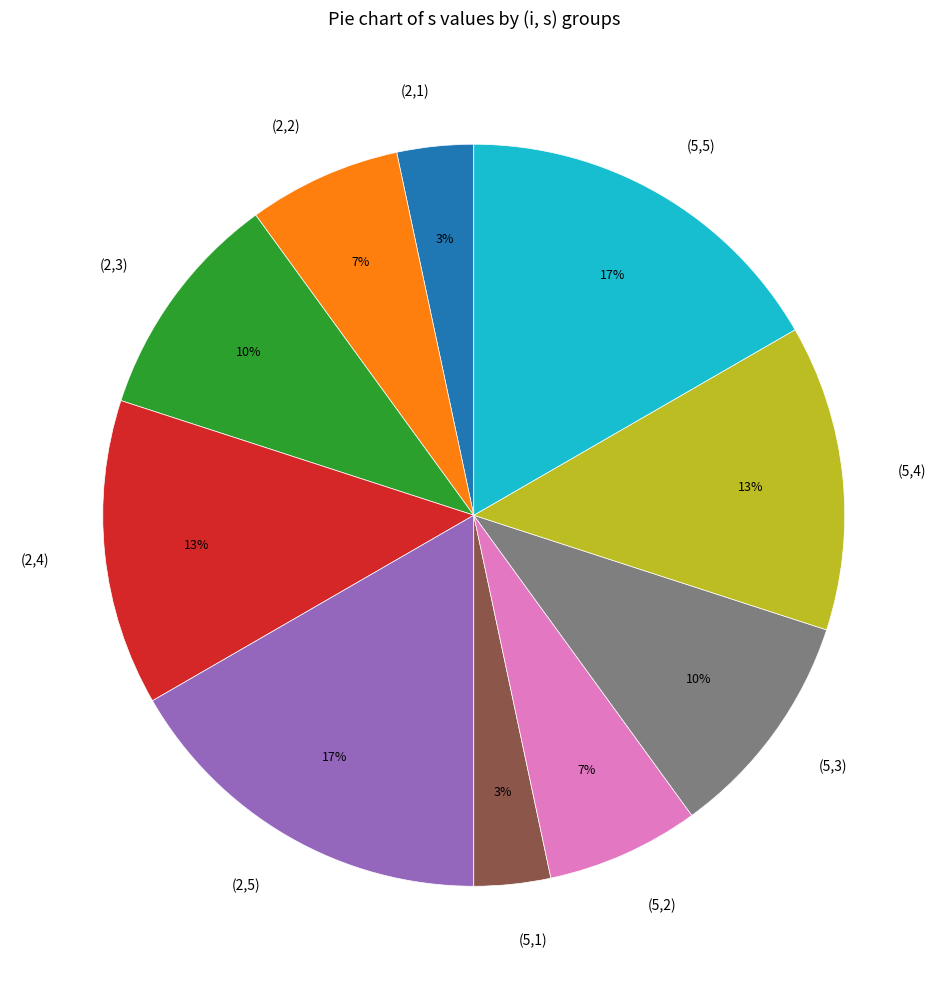

Is it true that (5,2) is 7% of the pie?

True